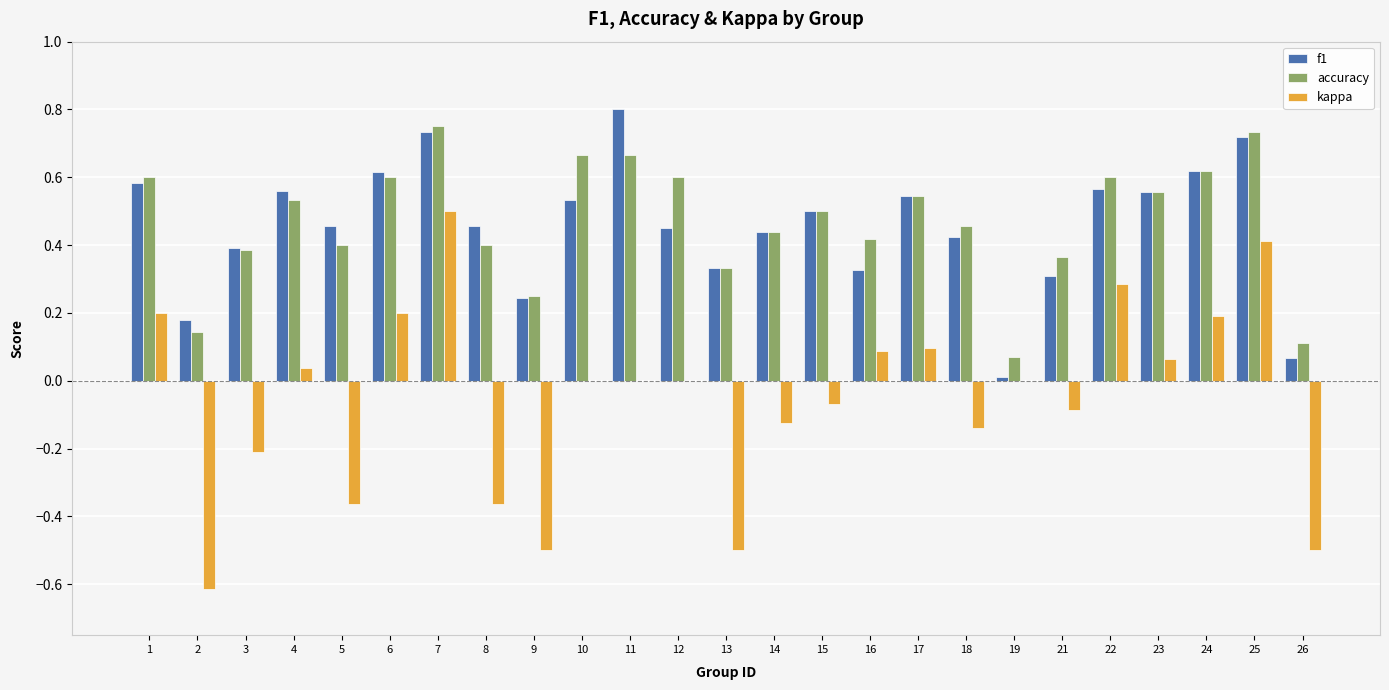

Is the value of f1 at 15 greater than the value of kappa at 13?

Yes